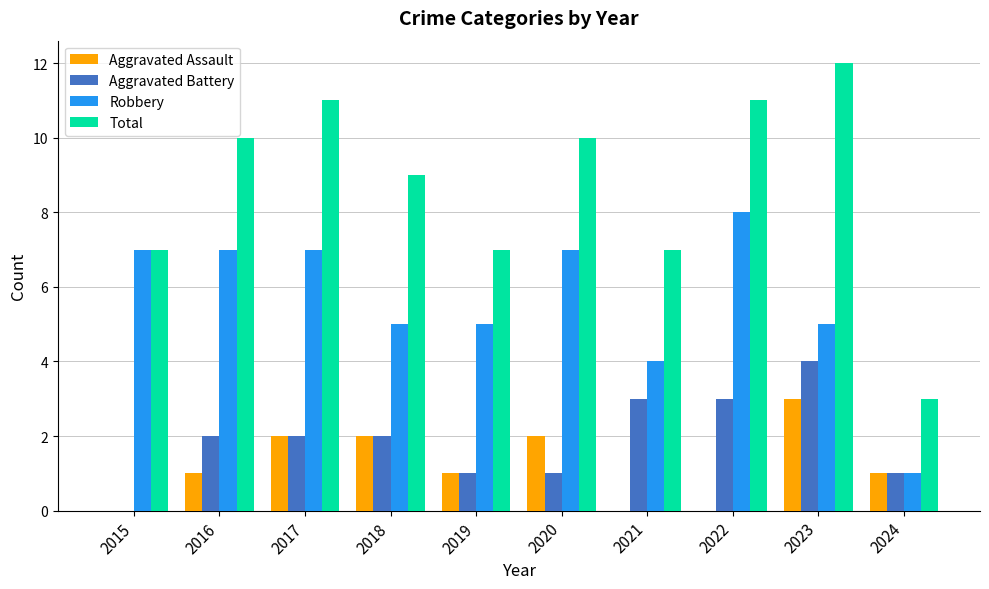

Reading left to right, list all the values displayed in this chart.

Aggravated Assault: 2015=0	2016=1	2017=2	2018=2	2019=1	2020=2	2021=0	2022=0	2023=3	2024=1
Aggravated Battery: 2015=0	2016=2	2017=2	2018=2	2019=1	2020=1	2021=3	2022=3	2023=4	2024=1
Robbery: 2015=7	2016=7	2017=7	2018=5	2019=5	2020=7	2021=4	2022=8	2023=5	2024=1
Total: 2015=7	2016=10	2017=11	2018=9	2019=7	2020=10	2021=7	2022=11	2023=12	2024=3